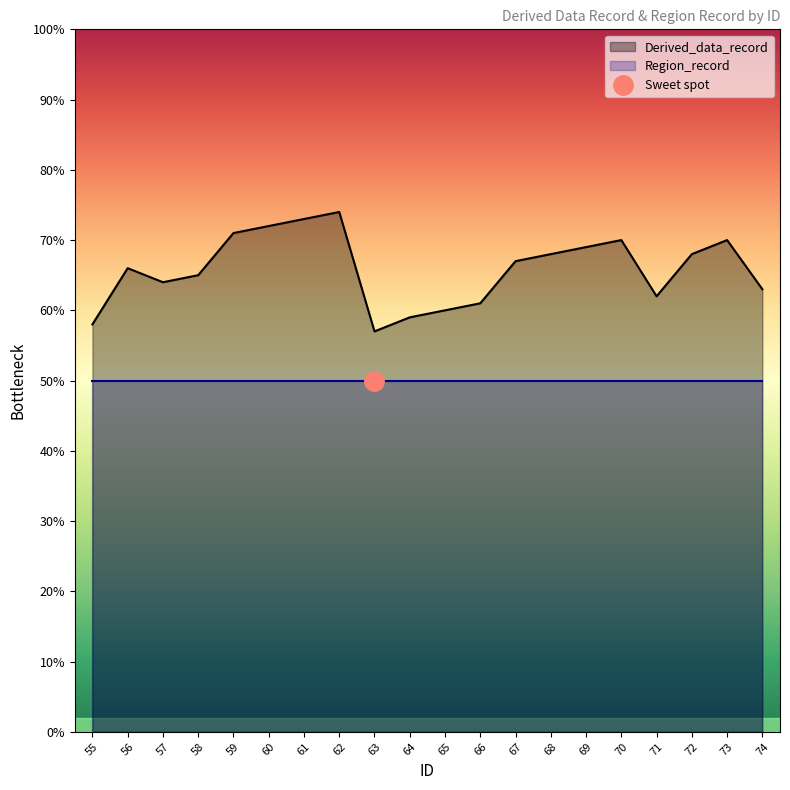

Is it true that the value at 67 is 100?

False